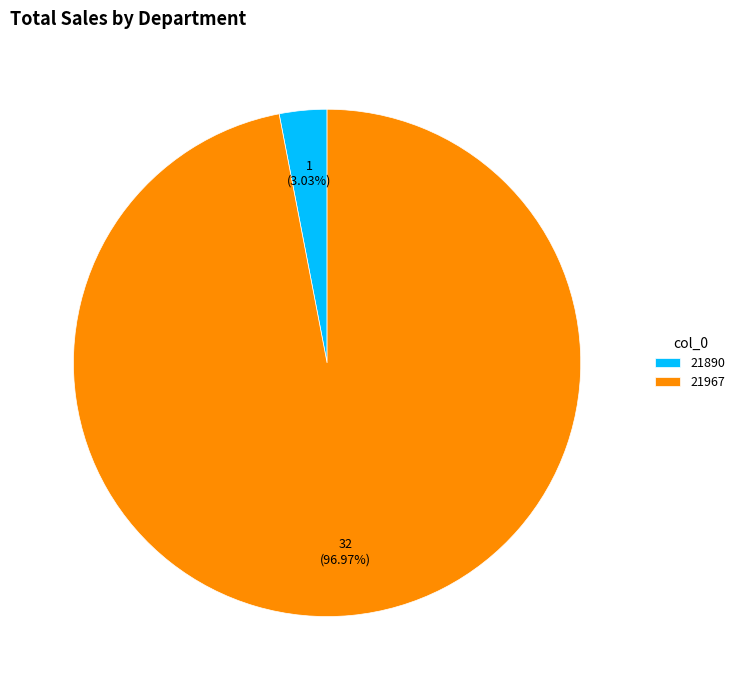

Combined, do 21890 and 21967 account for over 50%?

Yes